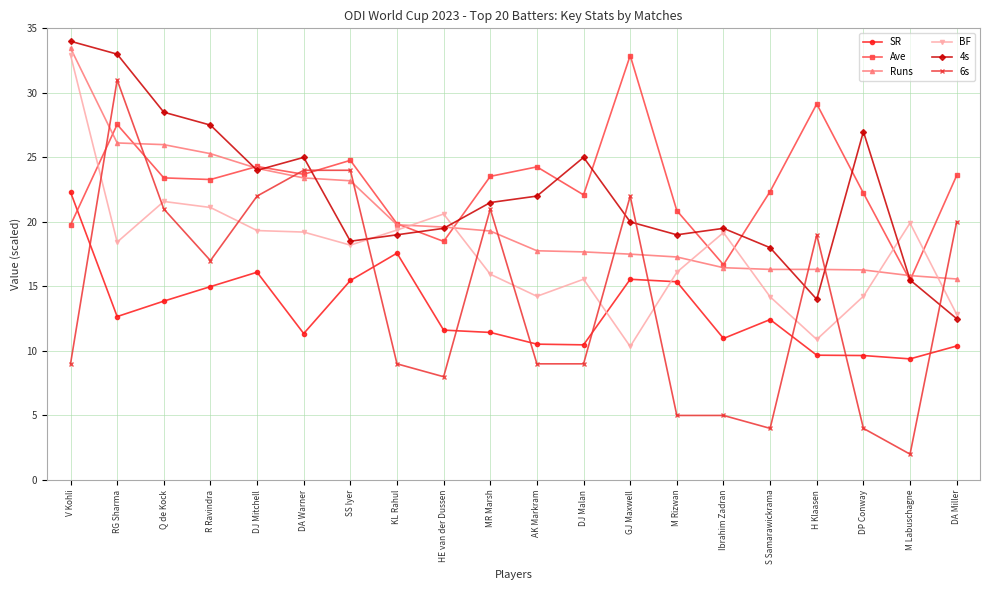

True or false: 6s has more than 2 points higher than both neighbors.

True